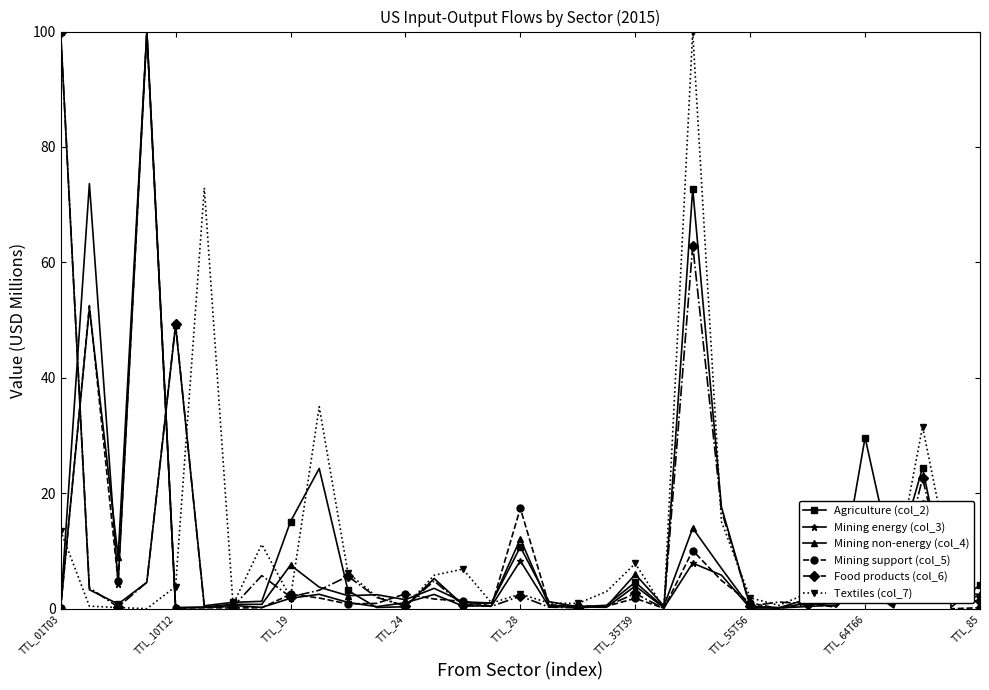

Which series has the largest total across all categories?

Agriculture (col_2)